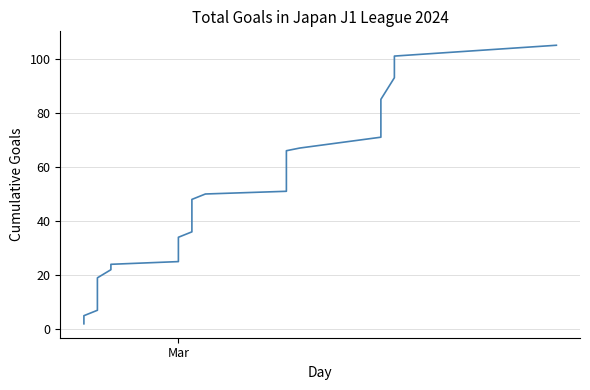

Reading left to right, what are all the values shown in this chart?

2	5	7	7	10	12	15	19	22	24	25	34	36	37	38	41	45	47	48	50	51	52	53	57	59	62	63	66	67	71	73	76	80	80	83	85	93	98	101	105